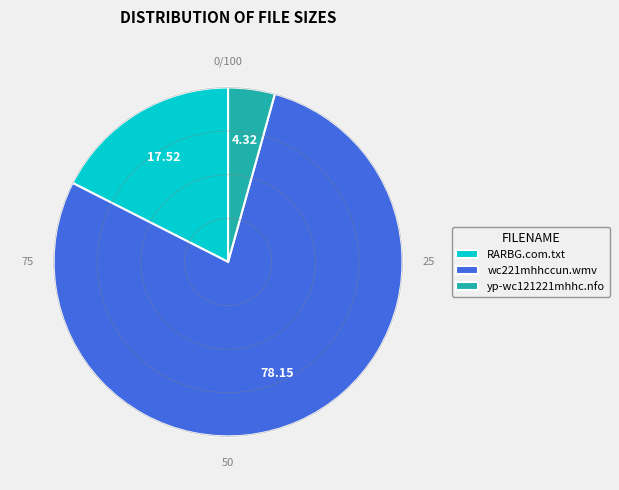

Rank the categories by value from highest to lowest.

wc221mhhccun.wmv, RARBG.com.txt, yp-wc121221mhhc.nfo